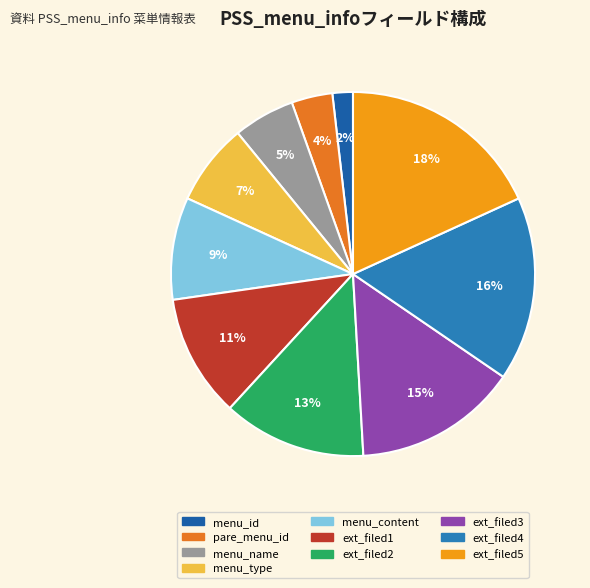

How many segments does this pie chart have?

10